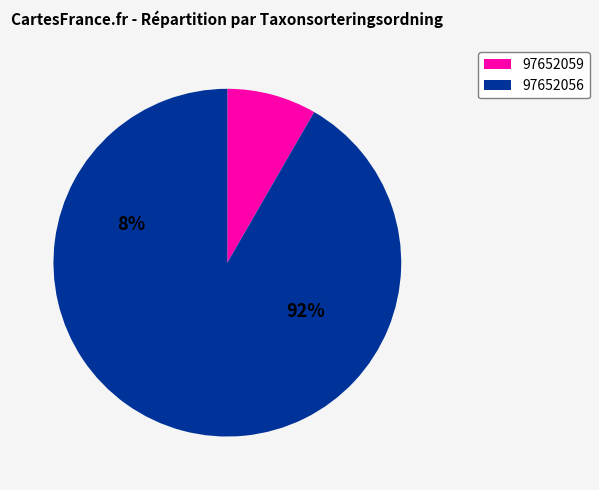

What is the total percentage of 97652059 and 97652056?

100.0%